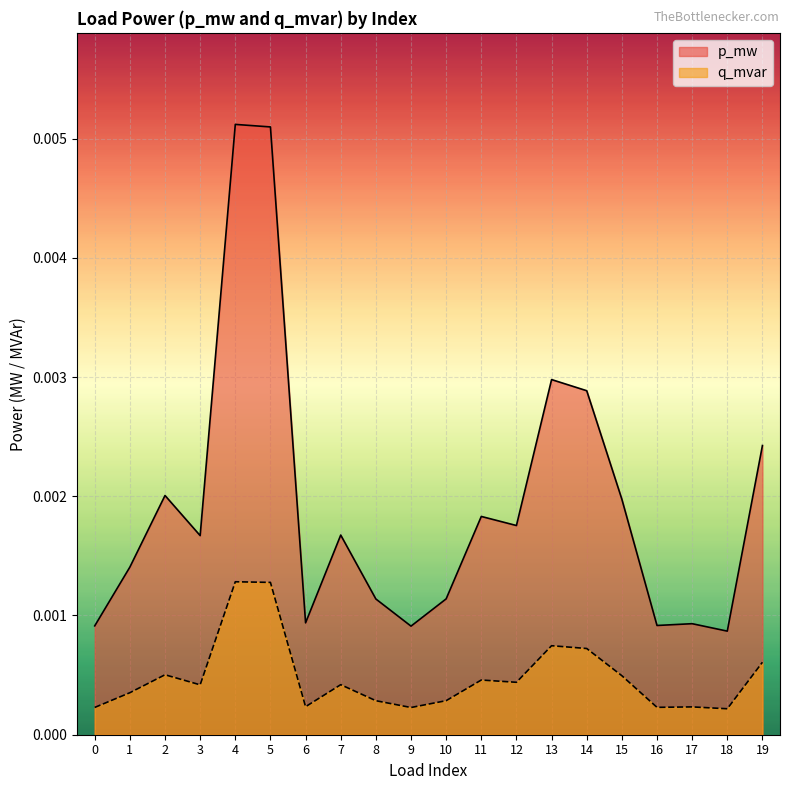

True or false: p_mw has more than 0 interior local peaks.

True